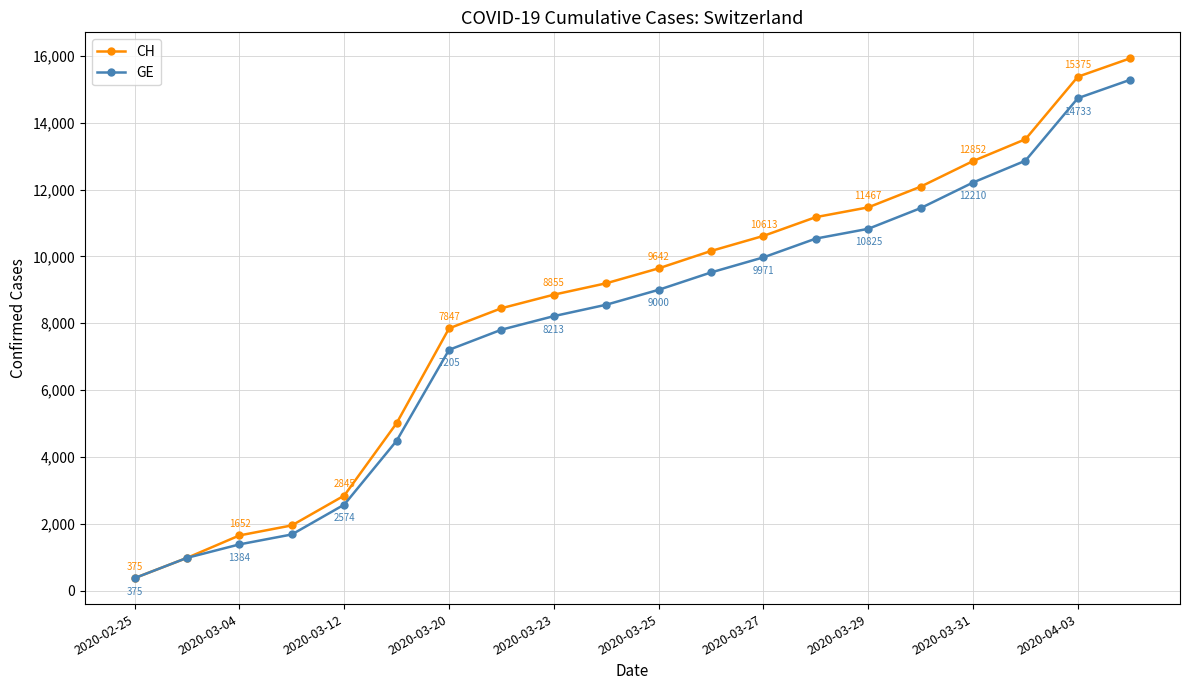

Which series has the largest range (max minus min)?

CH